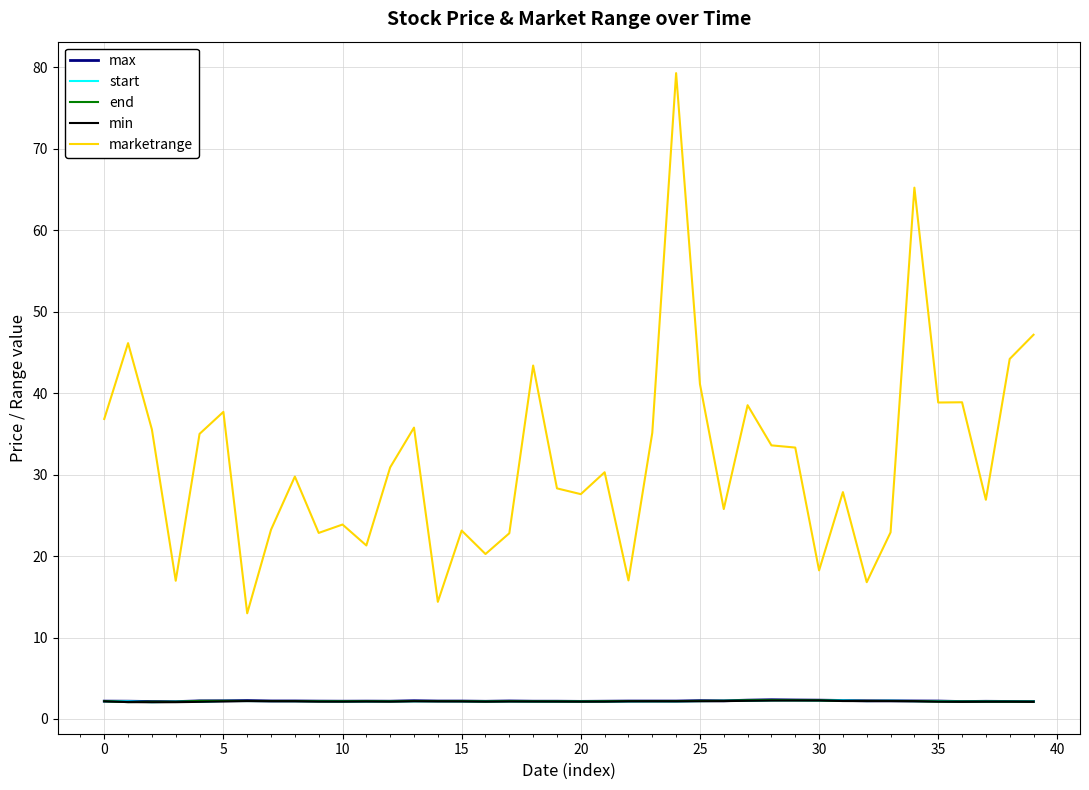

Which series has the largest range (max minus min)?

marketrange